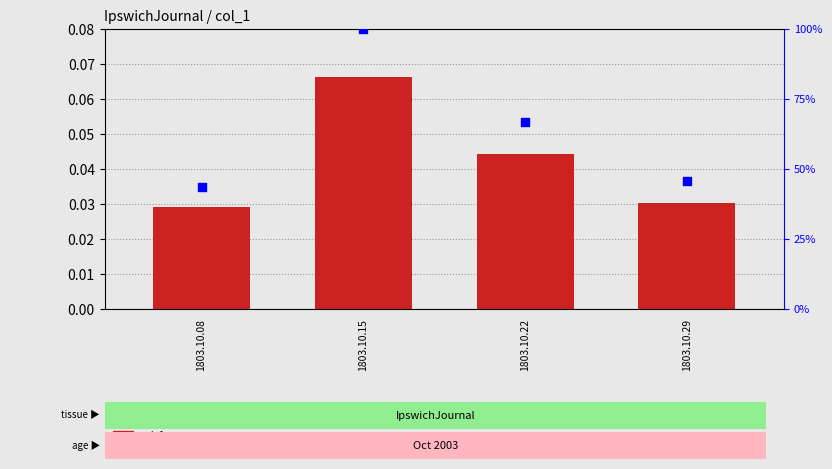

Which series has the largest total across all categories?

percentile rank within the sample